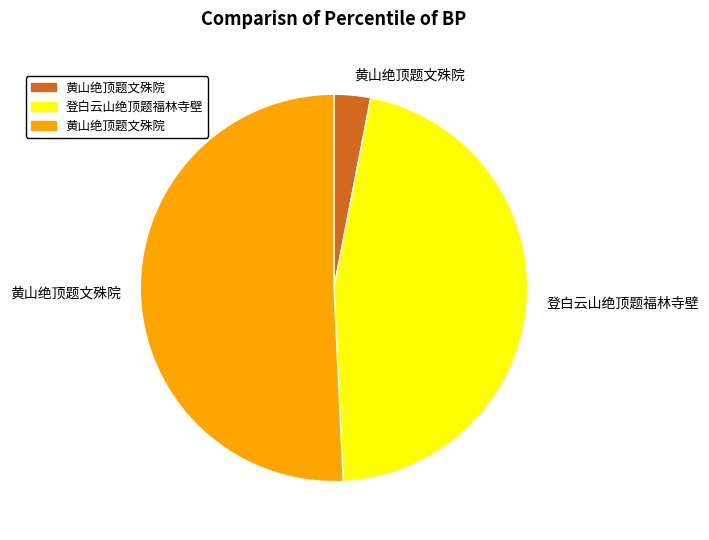

Is there any slice that represents more than half of the pie?

Yes